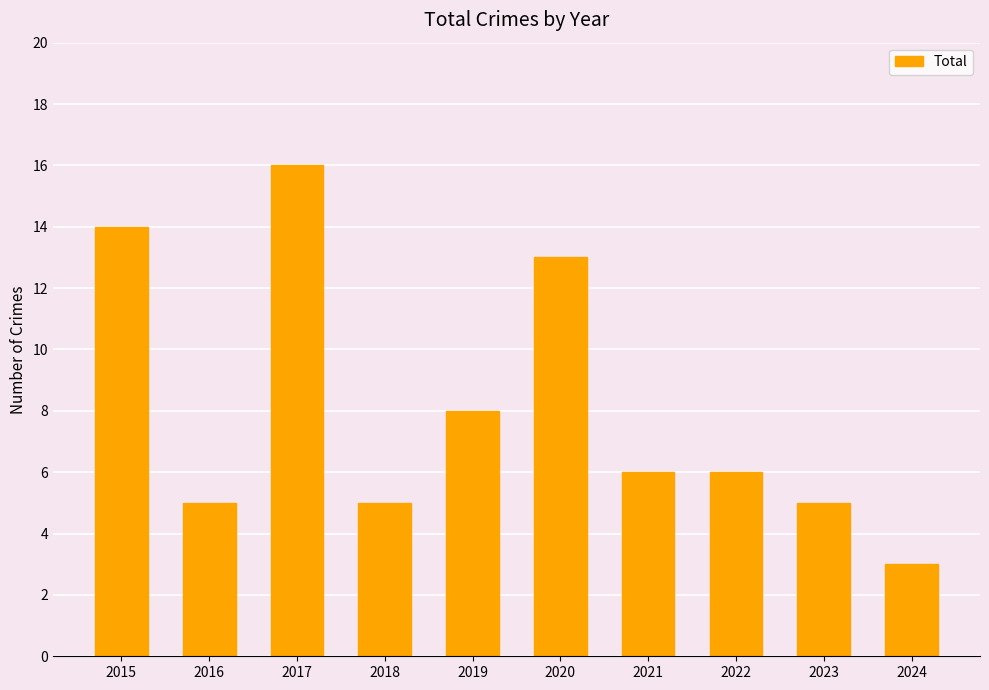

Between 2021 and 2020, which is larger?

2020